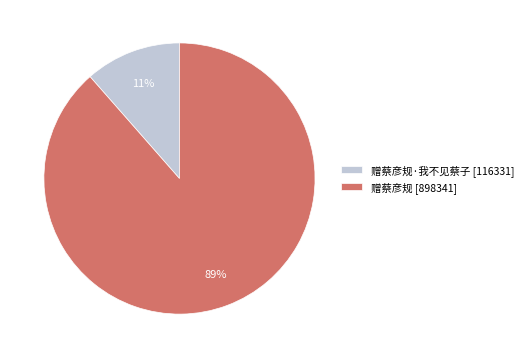

Is there a majority slice in this chart?

Yes